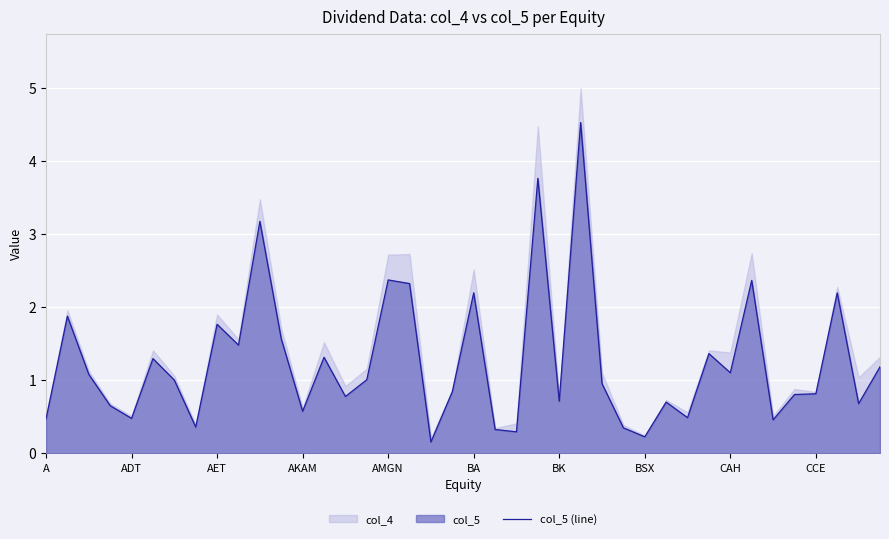

What is the highest value of the col_5 (line) series?

4.5